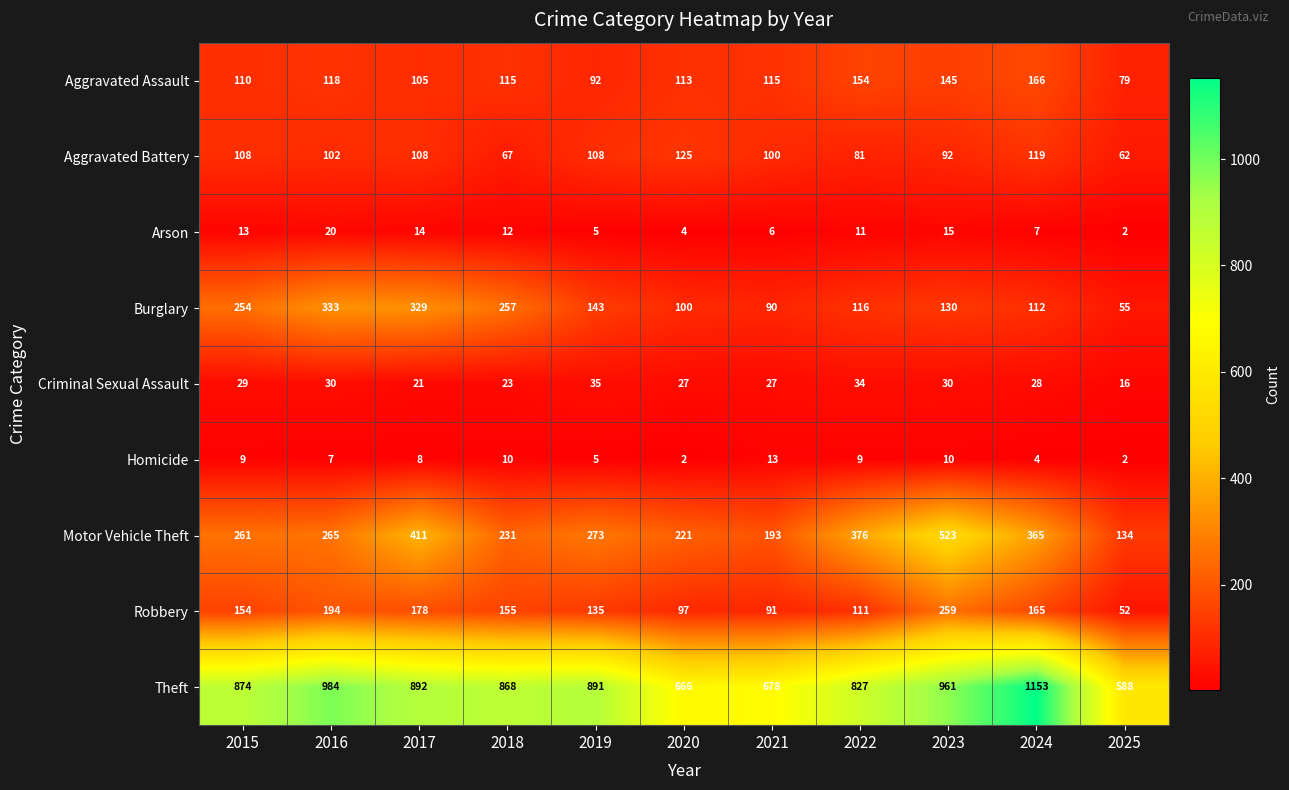

Which category has the highest value in the Aggravated Battery series?

2020